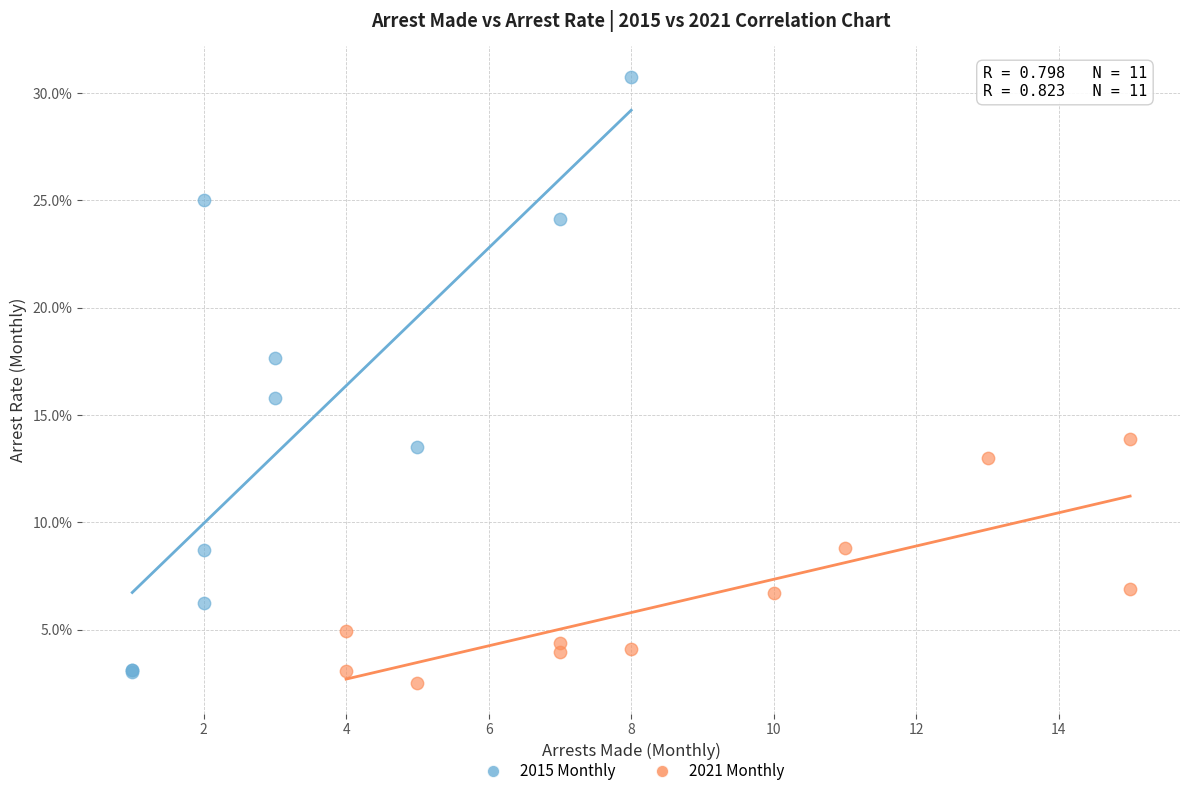

What are all the series names shown in the legend?

2015 Monthly, 2021 Monthly